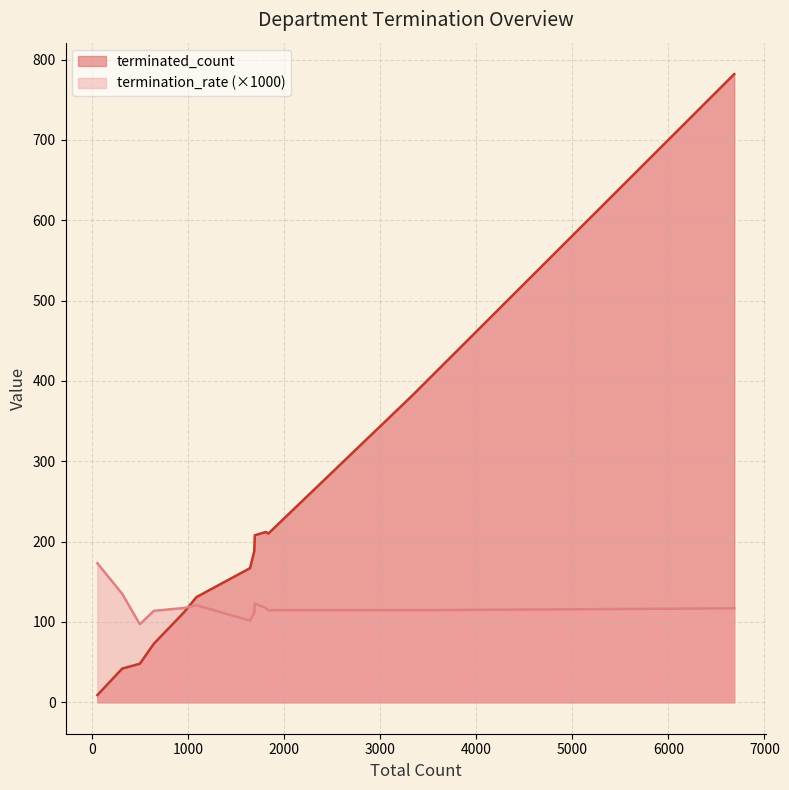

What is the maximum value for terminated_count?

782.0